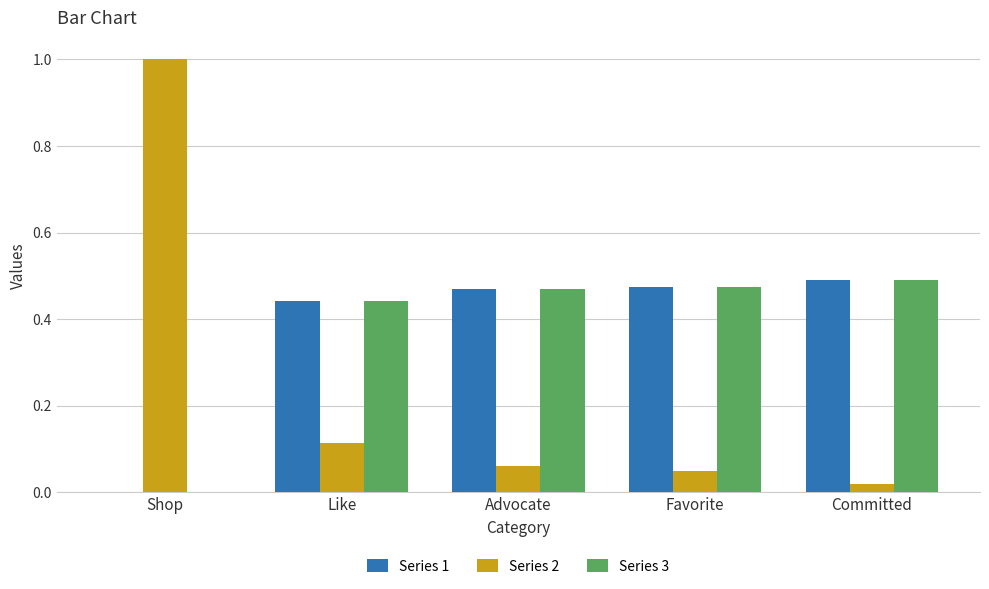

The Series 1 series shows 0.7 at Like. True or false?

False